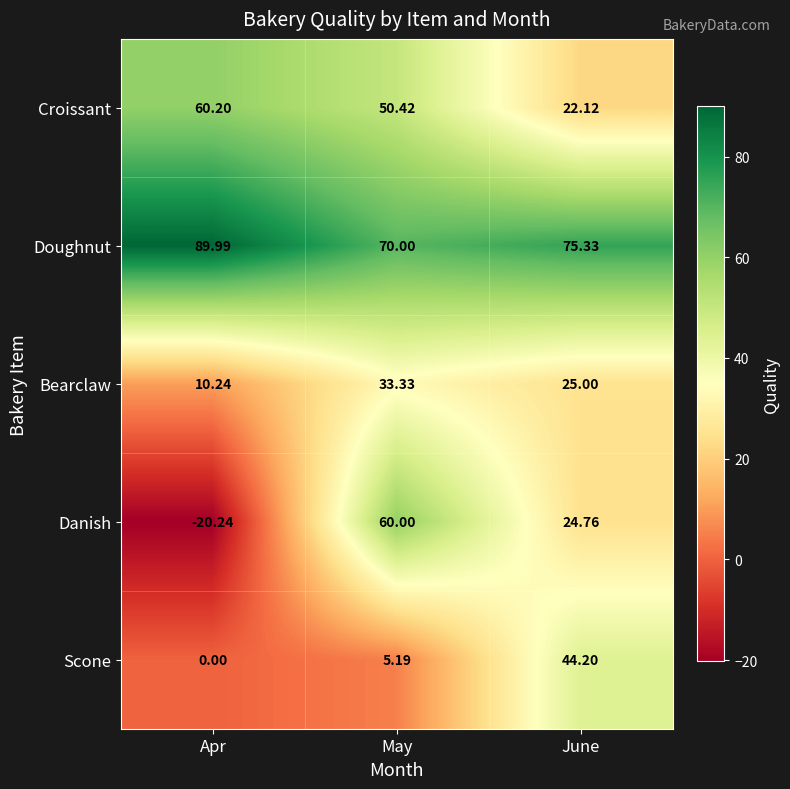

Which label corresponds to the largest value in the chart?

Apr